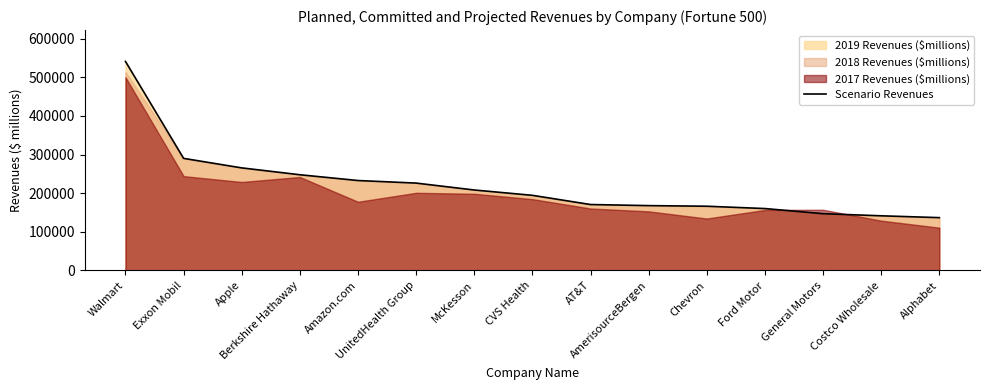

Reading left to right, extract all data points from this chart.

Walmart=541154.1	Exxon Mobil=290212.0	Apple=265595.0	Berkshire Hathaway=247837.0	Amazon.com=232887.0	UnitedHealth Group=226247.0	McKesson=208357.0	CVS Health=194579.0	AT&T=170756.0	AmerisourceBergen=167939.6	Chevron=166339.0	Ford Motor=160338.0	General Motors=147049.0	Costco Wholesale=141576.0	Alphabet=136819.0